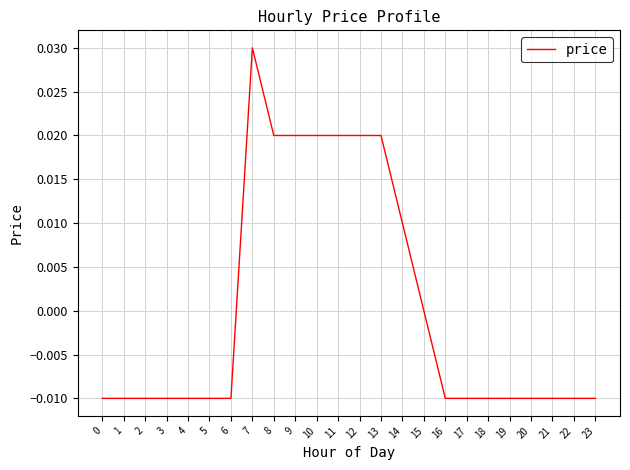

The chart shows a value of -0.0 at 20. True or false?

True